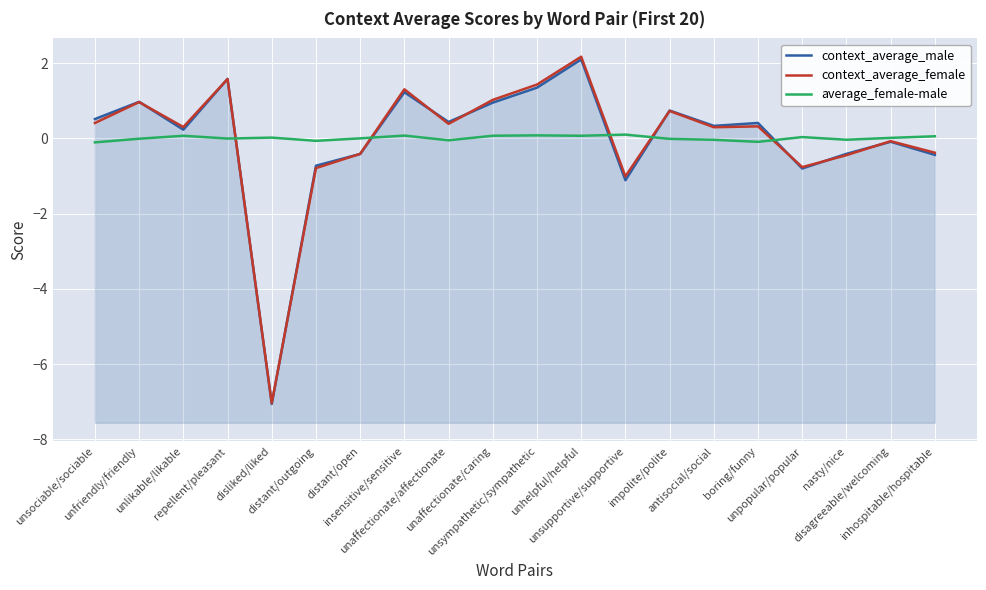

Rank the series by their average value, from highest to lowest.

average_female-male, context_average_female, context_average_male